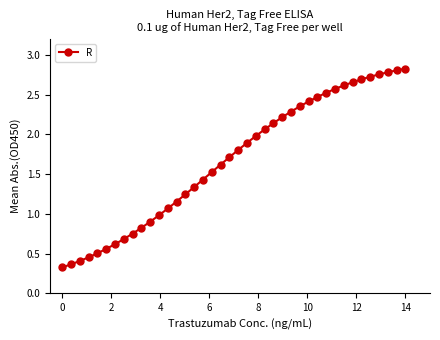

What is the minimum value shown in the chart?

0.3